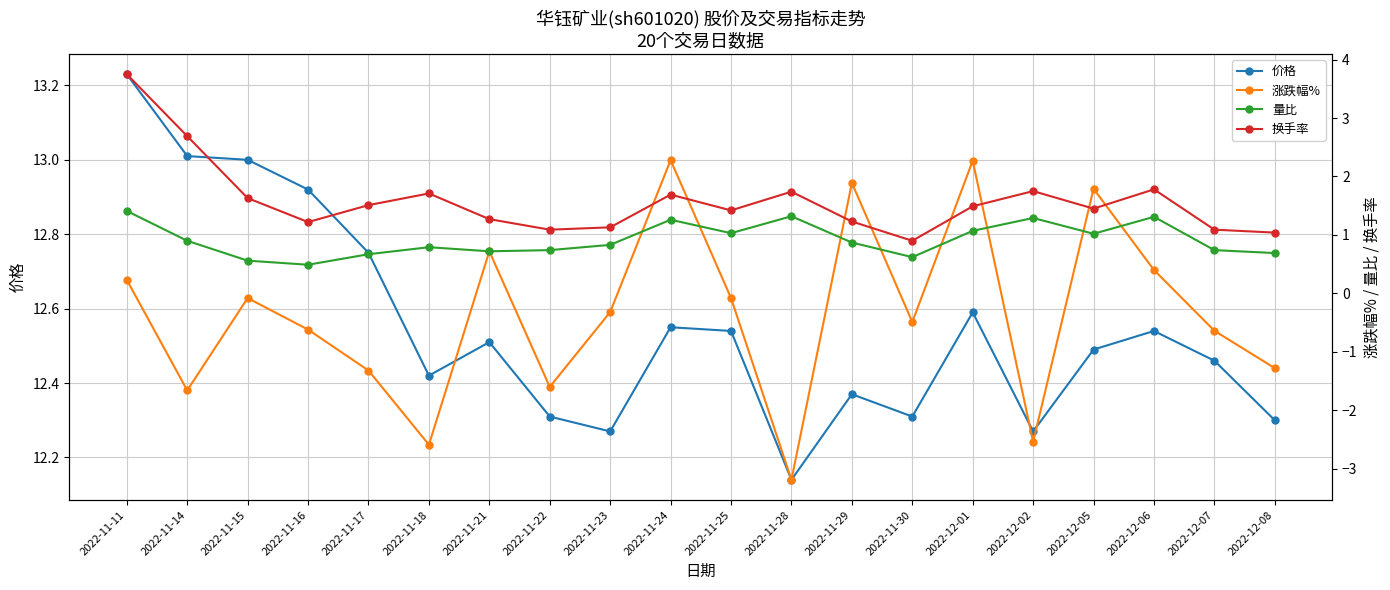

Reading left to right, extract all data points from this chart.

价格: 13.2	13.0	13.0	12.9	12.8	12.4	12.5	12.3	12.3	12.6	12.5	12.1	12.4	12.3	12.6	12.3	12.5	12.5	12.5	12.3
涨跌幅%: 0.2	-1.7	-0.1	-0.6	-1.3	-2.6	0.7	-1.6	-0.3	2.3	-0.1	-3.2	1.9	-0.5	2.3	-2.5	1.8	0.4	-0.6	-1.3
量比: 1.4	0.9	0.6	0.5	0.7	0.8	0.7	0.7	0.8	1.3	1.0	1.3	0.9	0.6	1.1	1.3	1.0	1.3	0.7	0.7
换手率: 3.8	2.7	1.6	1.2	1.5	1.7	1.3	1.1	1.1	1.7	1.4	1.7	1.2	0.9	1.5	1.8	1.4	1.8	1.1	1.0